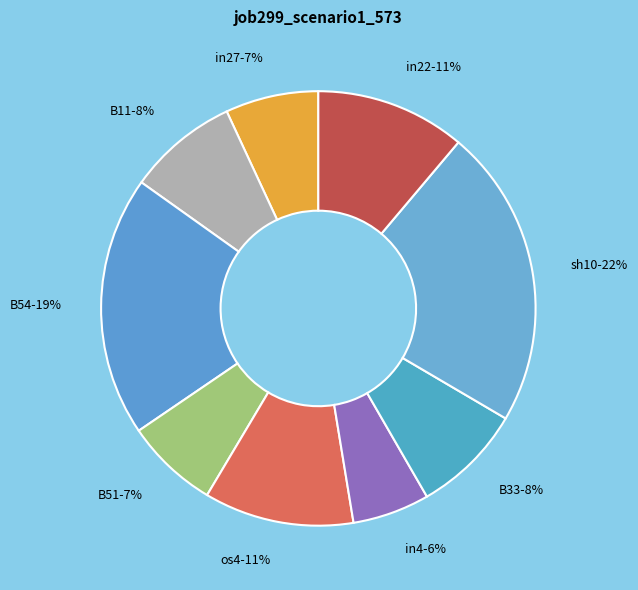

Count the number of slices in the pie.

9